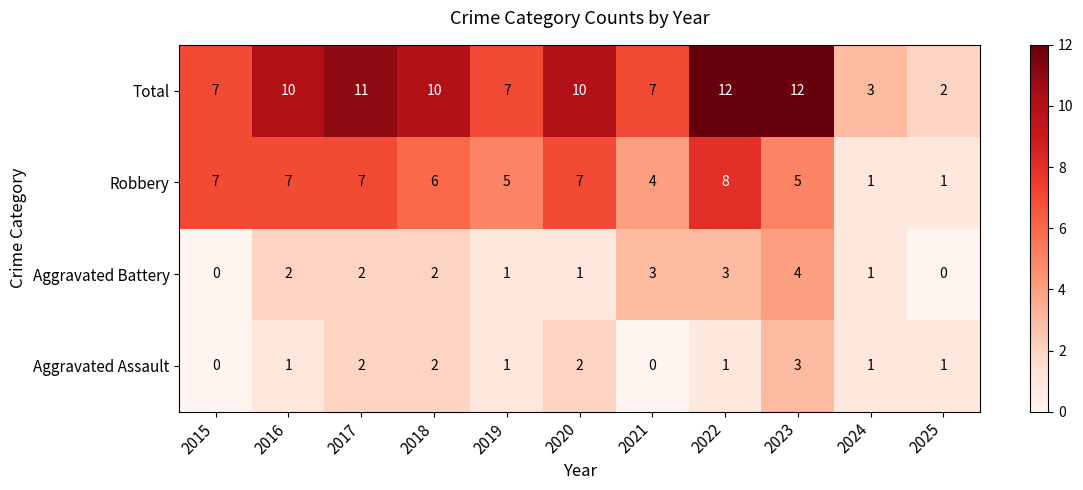

What is the maximum value shown in the chart?

12